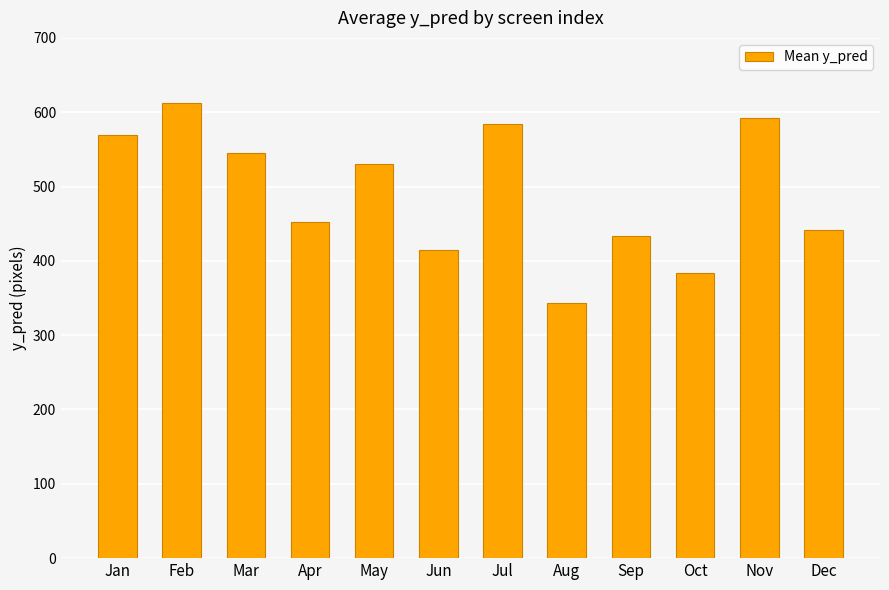

How many categories are shown in the chart?

12